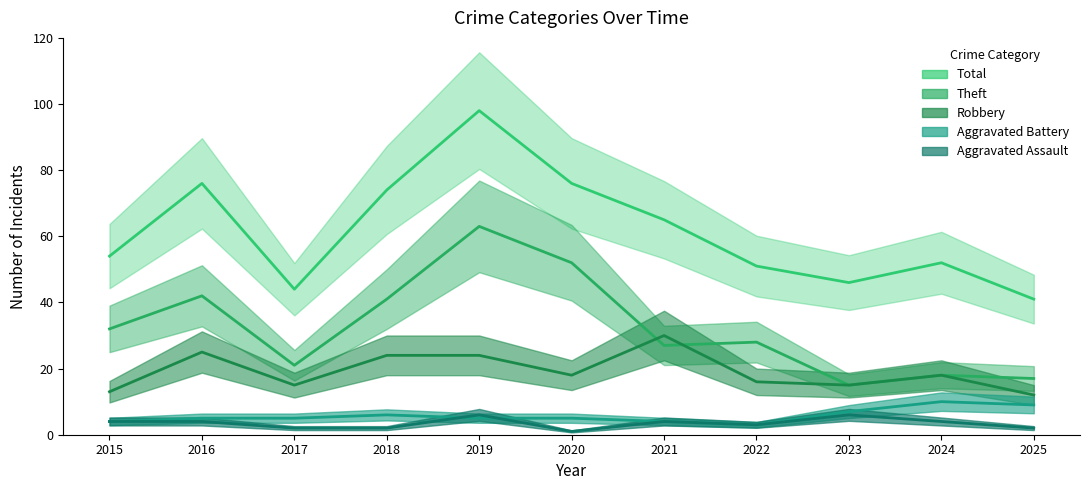

Where is the first local minimum for Aggravated Battery?

2022